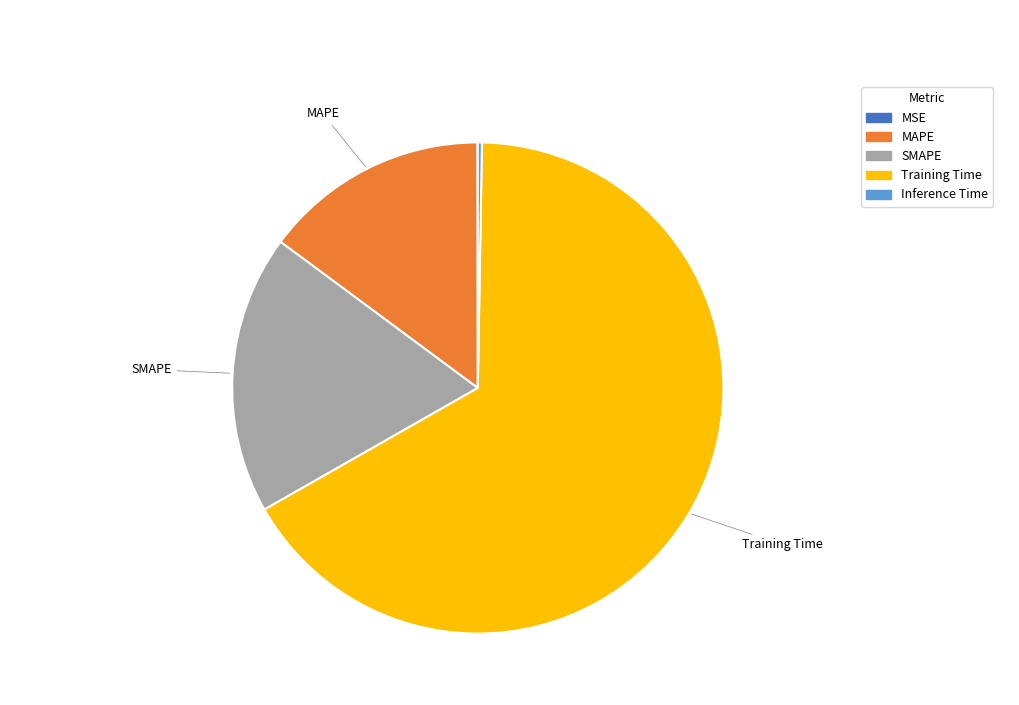

Is Training Time the majority of the pie?

Yes